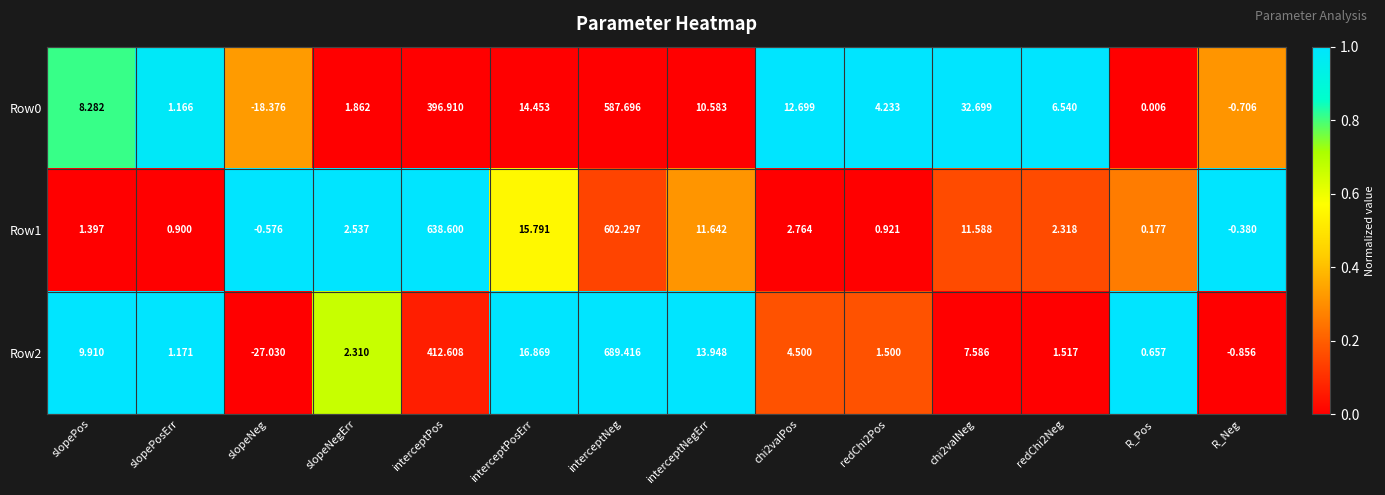

Which category has the highest value across all series?

interceptNeg